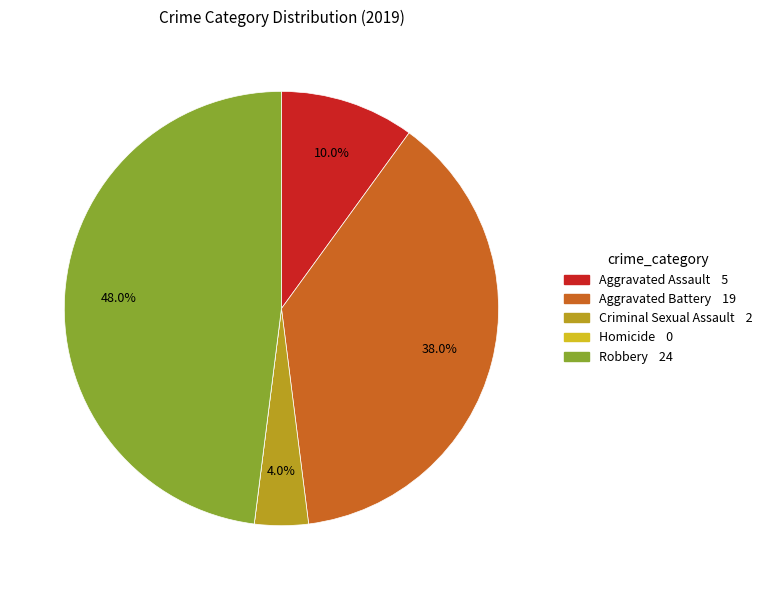

Does Aggravated Assault account for over 50% of the chart?

No